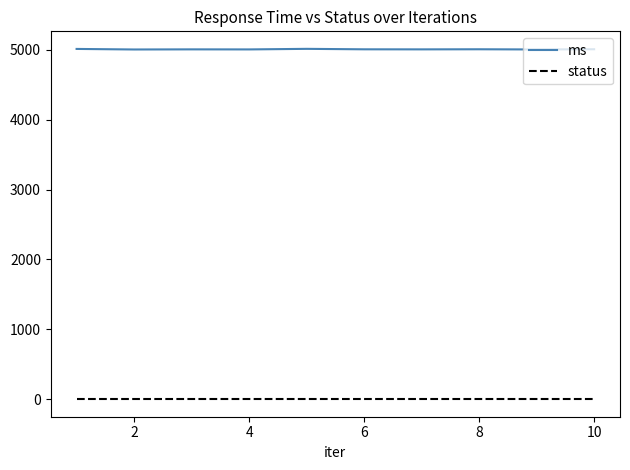

True or false: status and ms cross at least once.

False